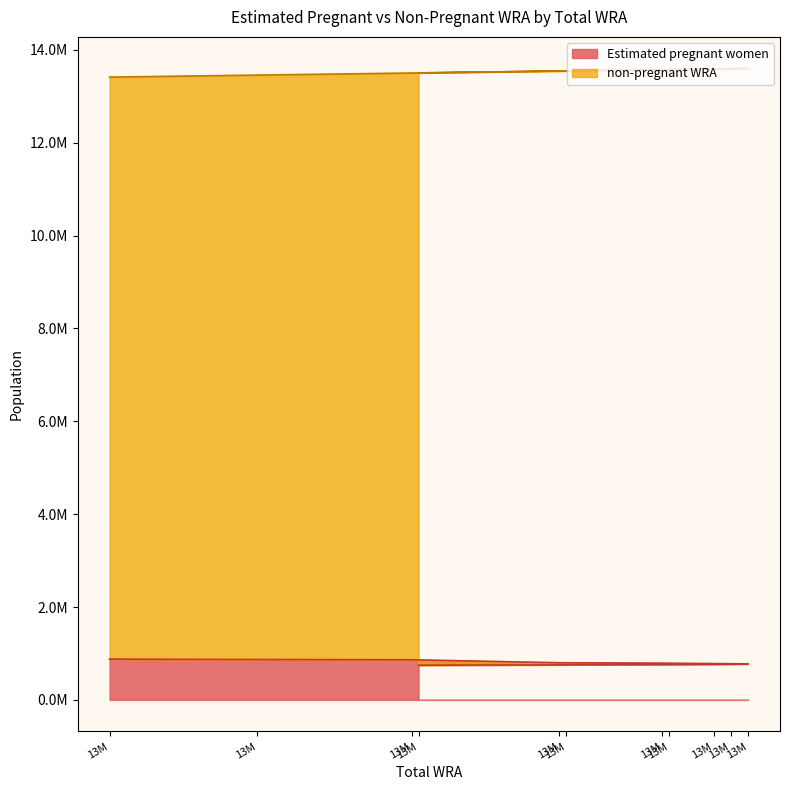

What is the change in value from 13544000 to 13599000?

-24127.2